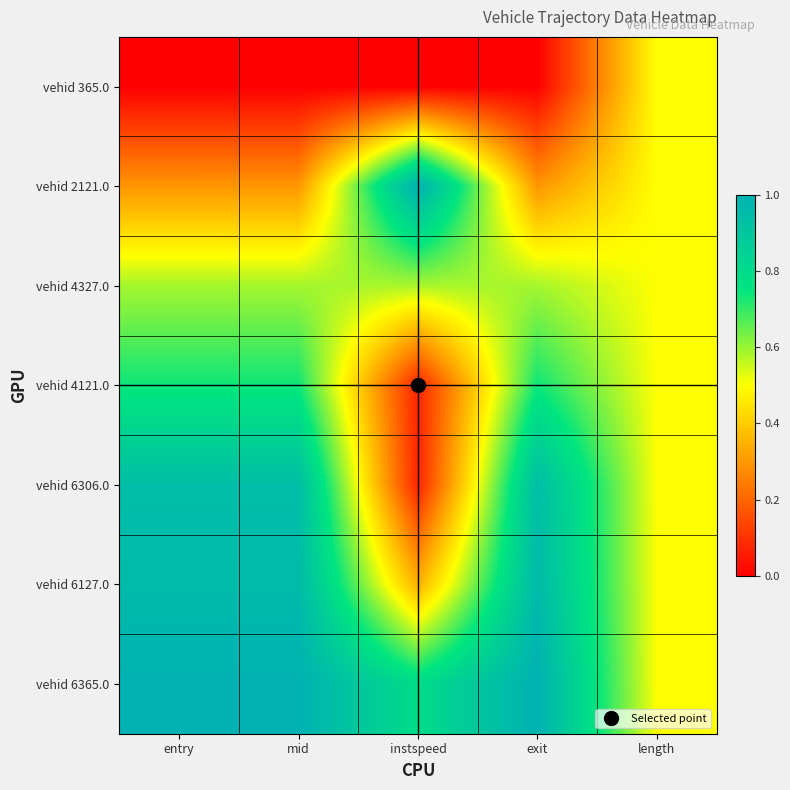

How many categories are shown in the chart?

5